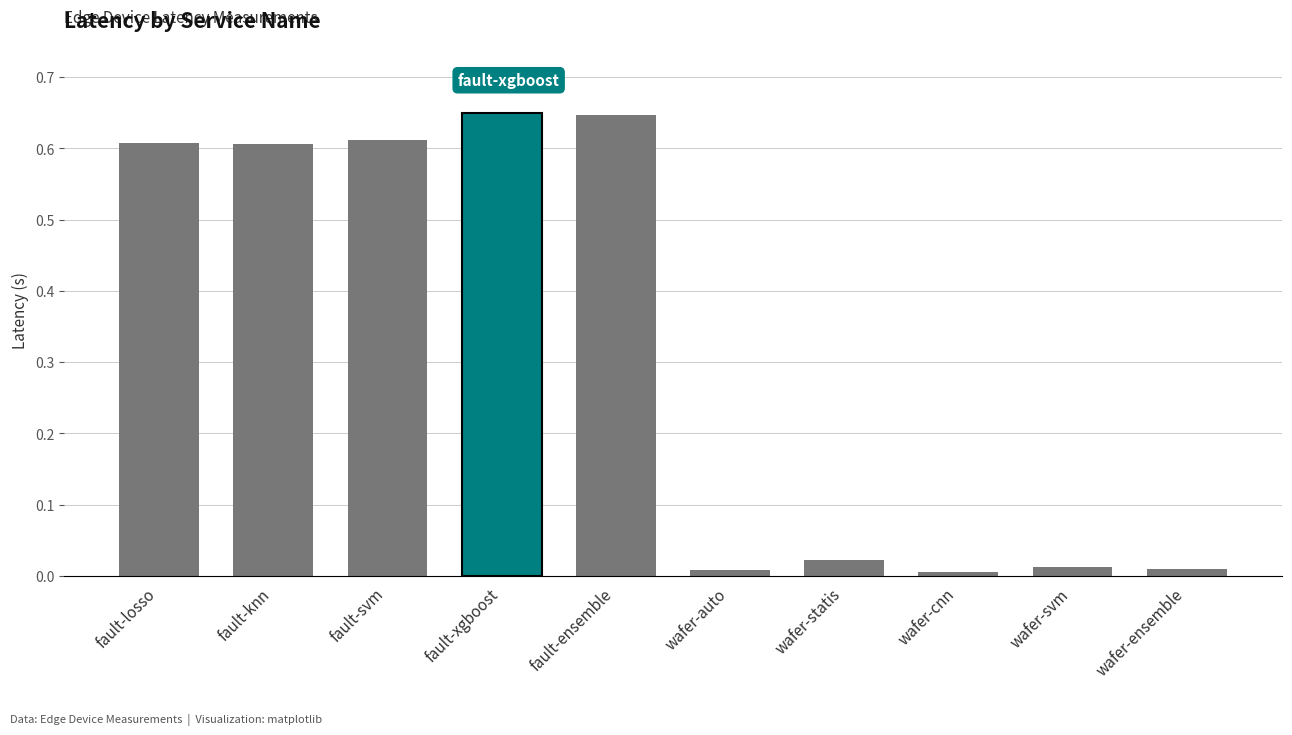

Is it true that the value at wafer-ensemble is 0.0?

True